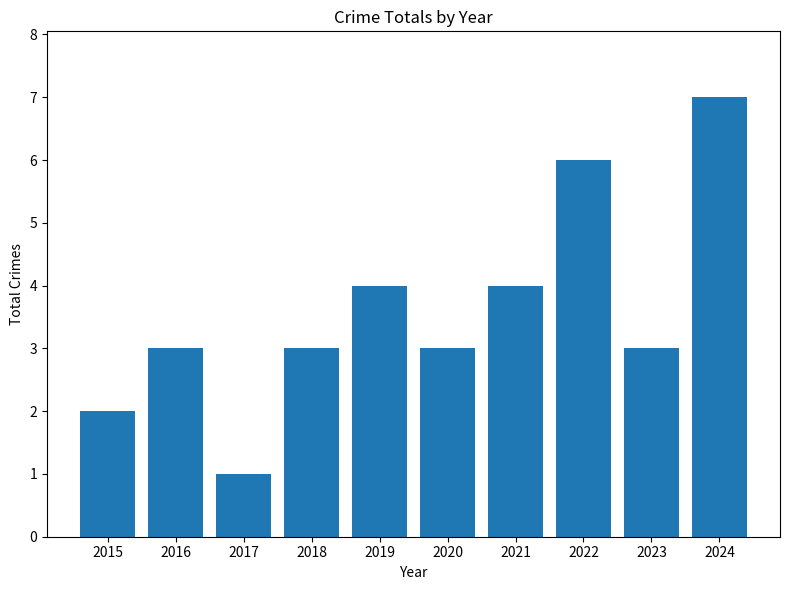

What is the greatest value displayed?

7